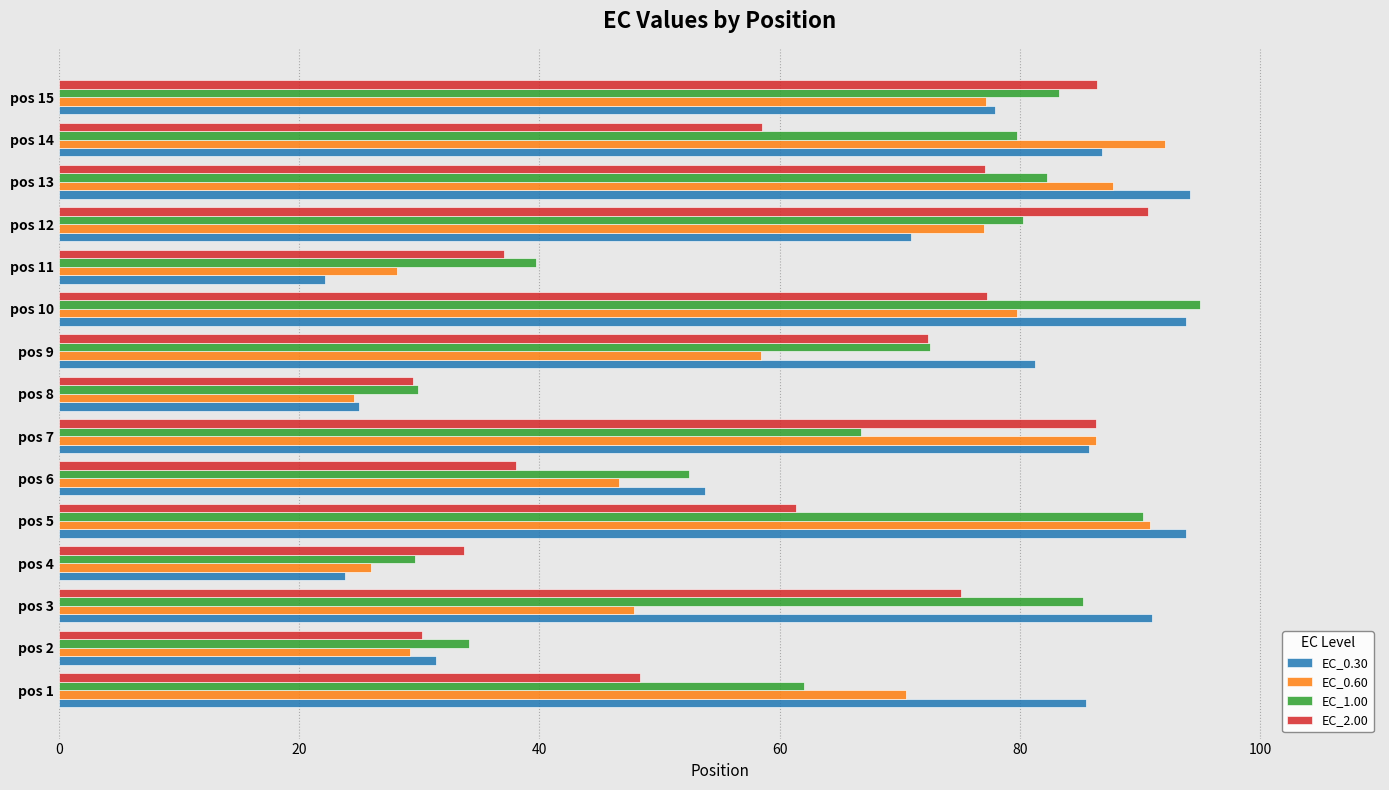

Rank the series by their average value, from lowest to highest.

EC_2.00, EC_0.60, EC_1.00, EC_0.30